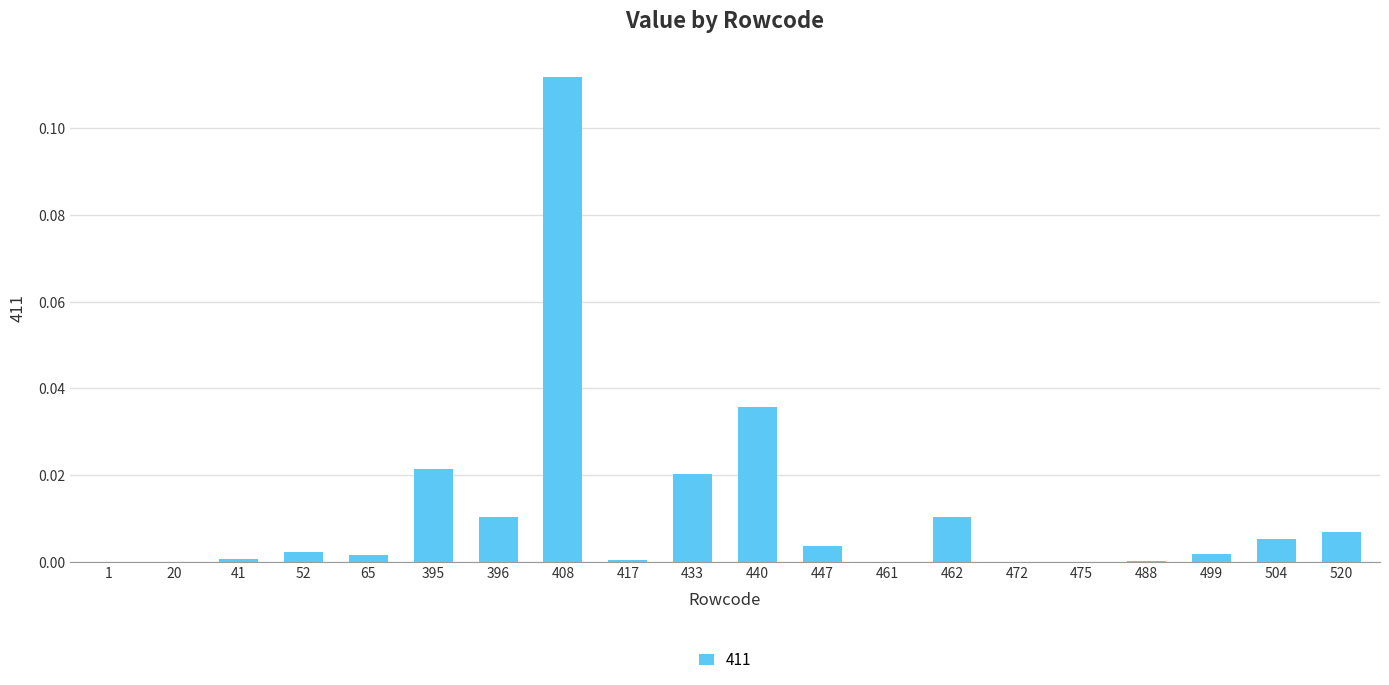

Which category has the highest value across all series?

408